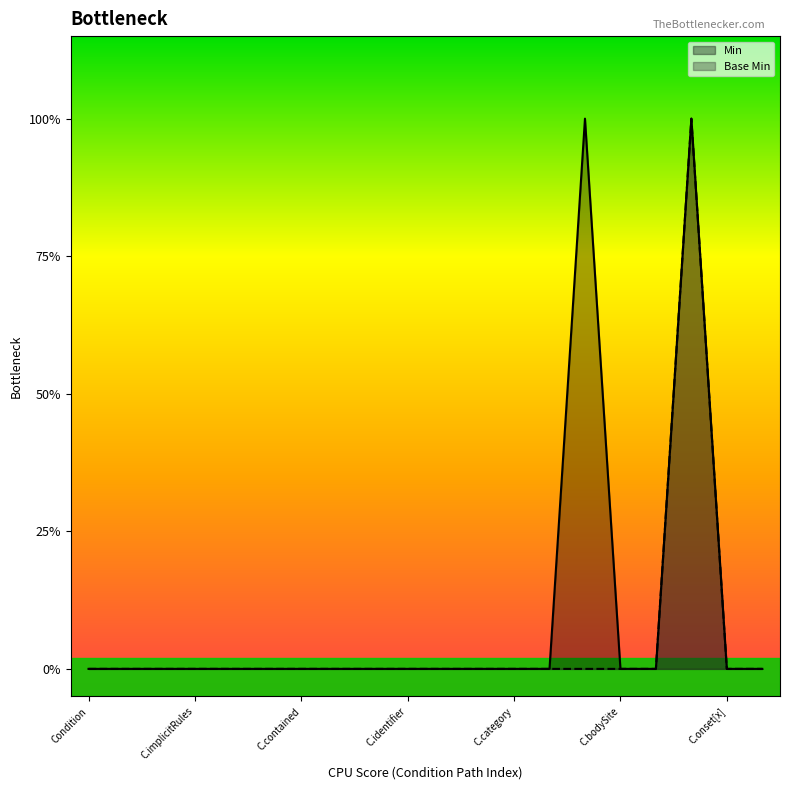

True or false: Min and Base Min intersect in this chart.

False